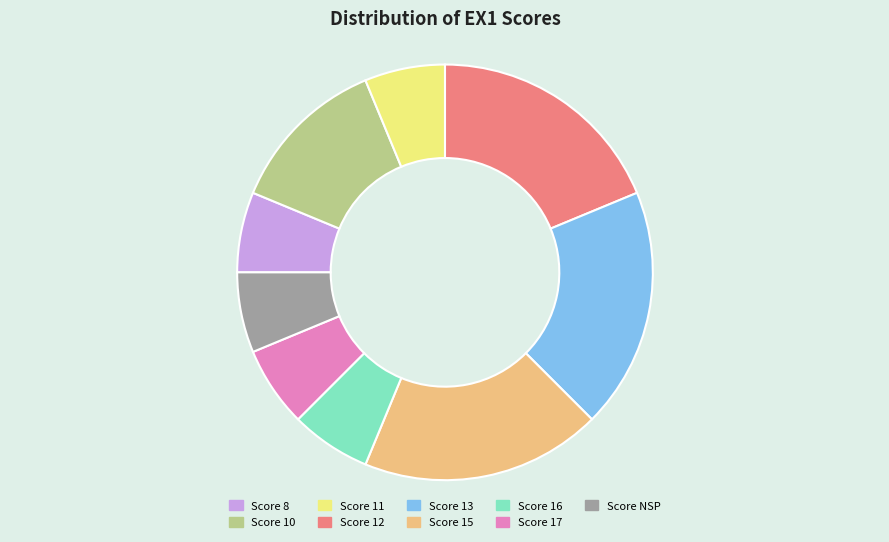

Which has a higher value, Score 11 or Score 15?

Score 15